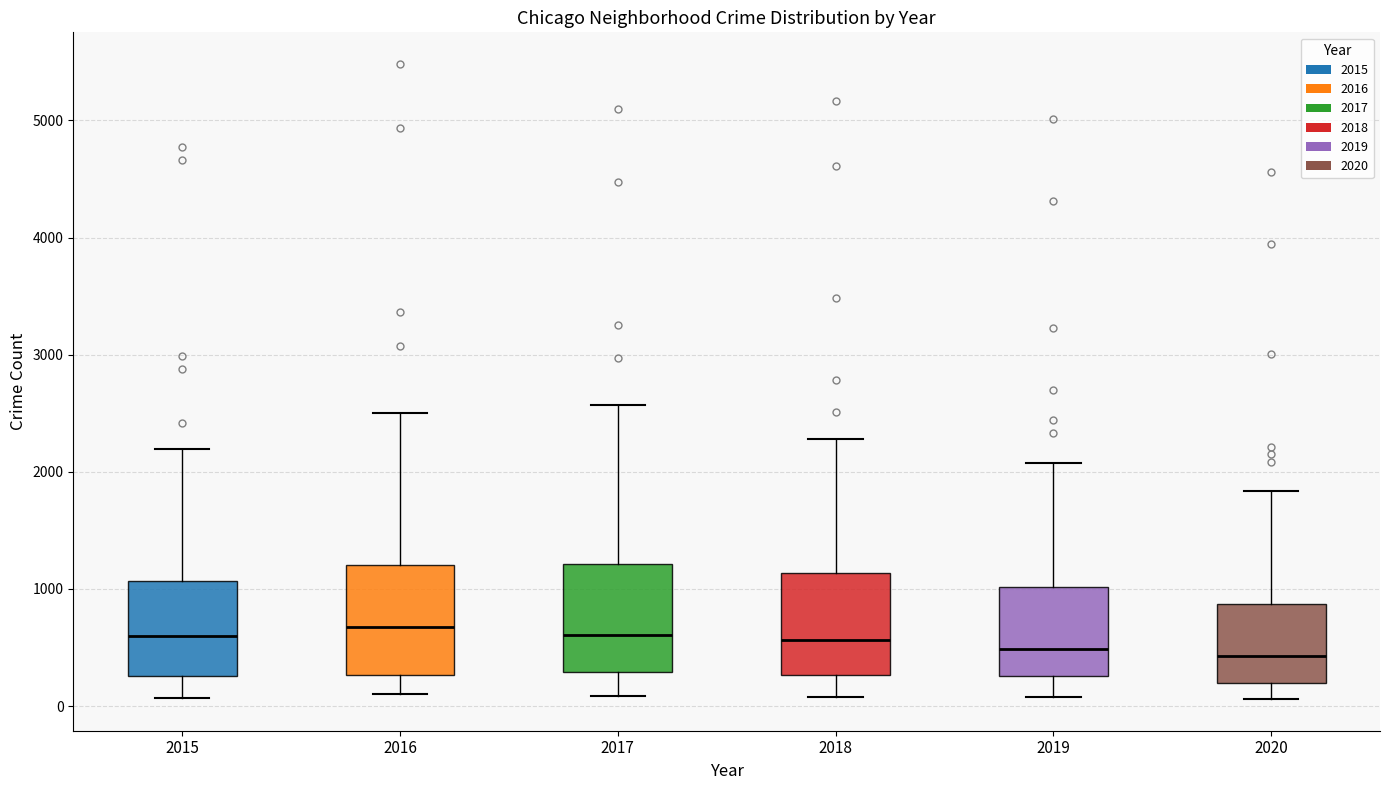

Where does the upper whisker of the box at x = 2017 end on the y-axis? The values are not printed on the chart, so give them approximately, as read against the axis.

2600